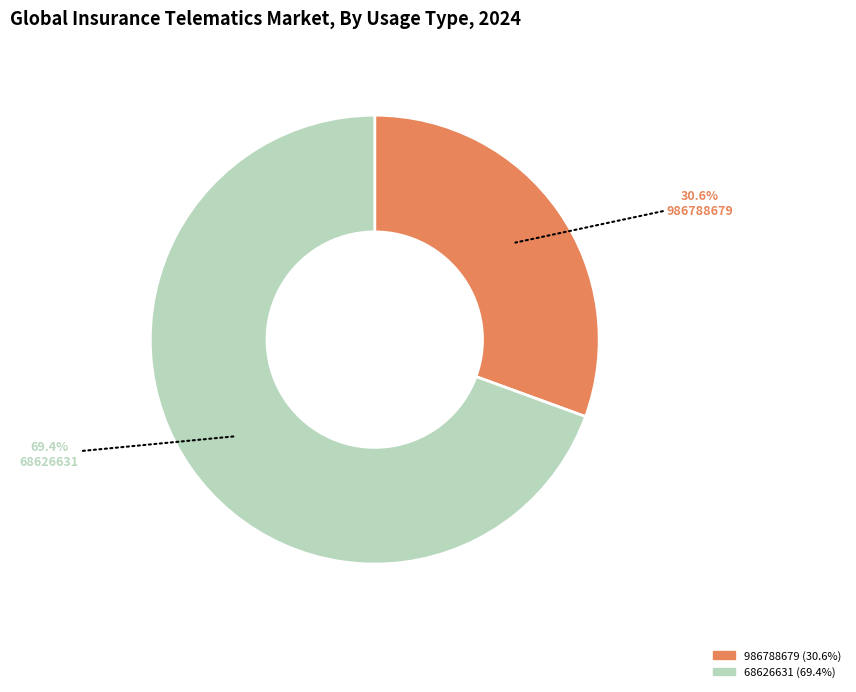

What is the ratio of the value at 986788679 to the value at 68626631?

0.4